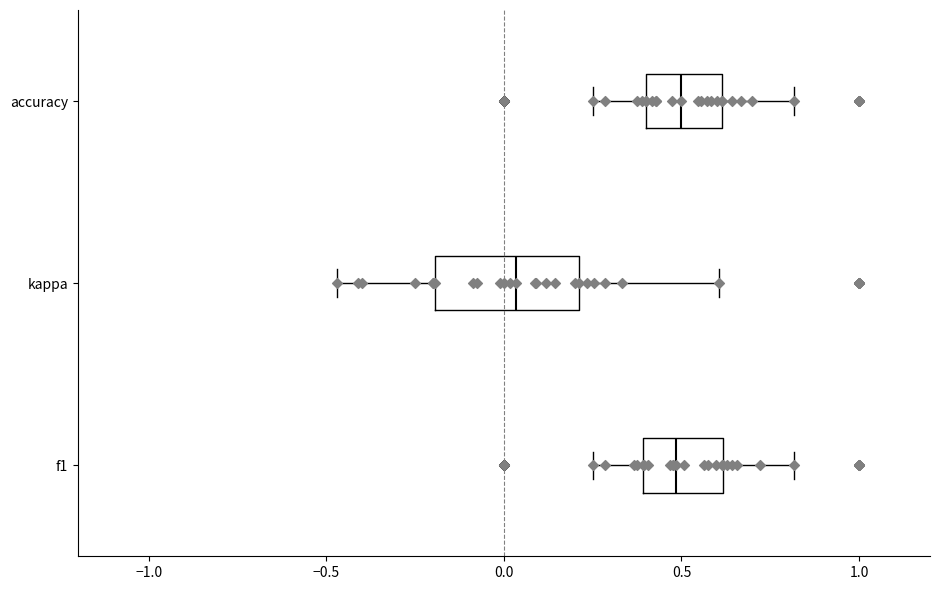

Comparing the boxes themselves (not the whiskers), which one is the widest?

kappa